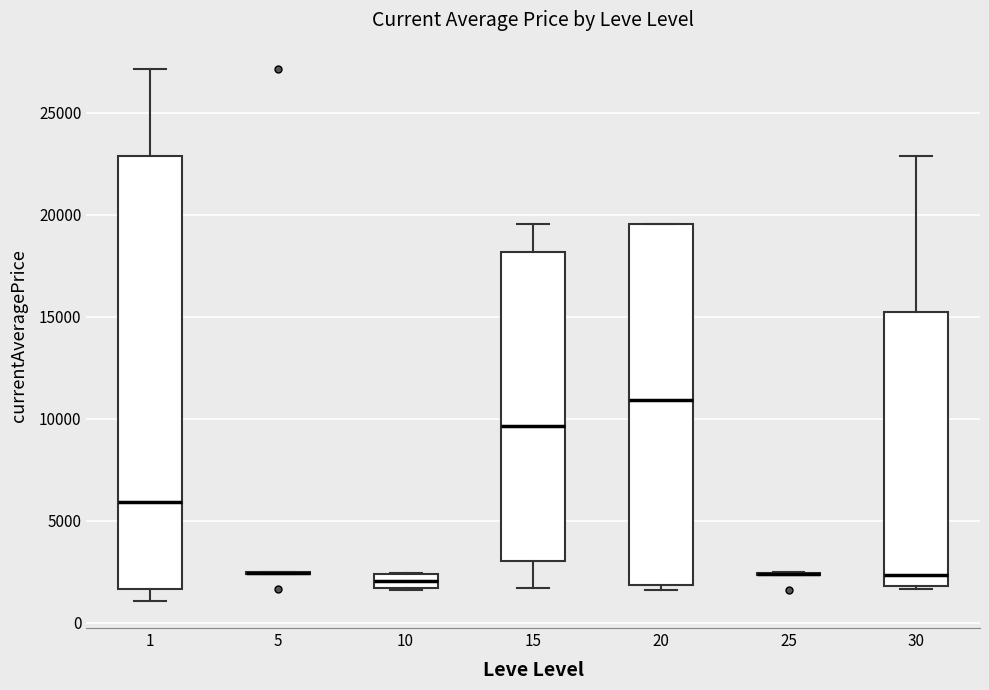

Which box is the tallest, from its lower edge to its upper edge?

1